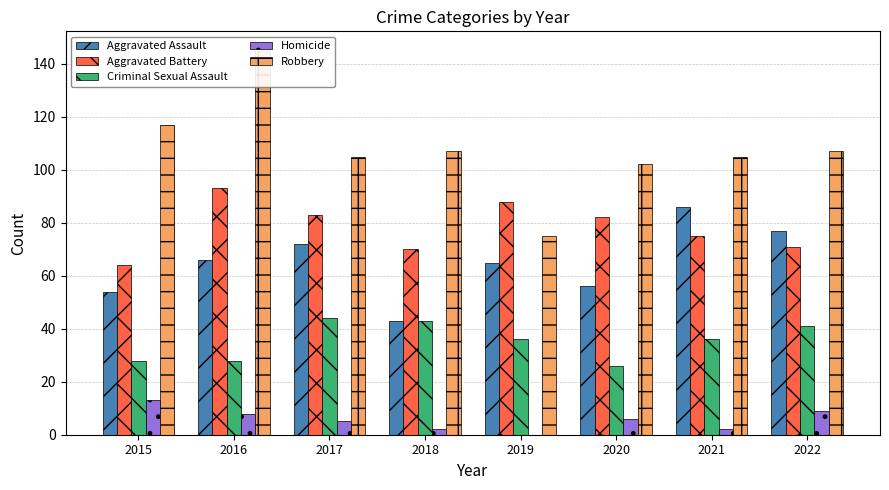

At which category is the sum across all series the highest?

2016